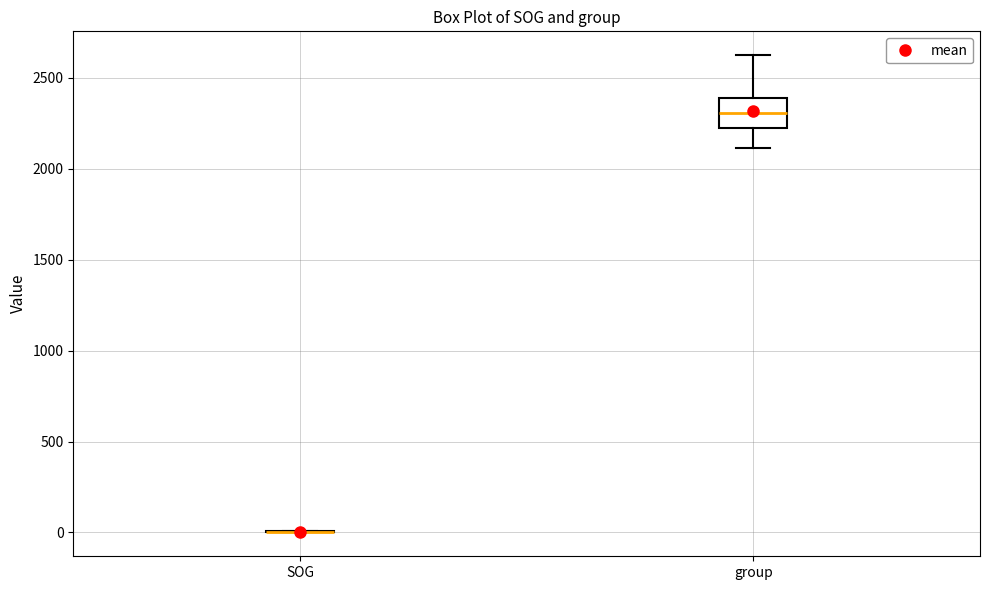

Comparing the boxes themselves (not the whiskers), which one is the tallest?

group